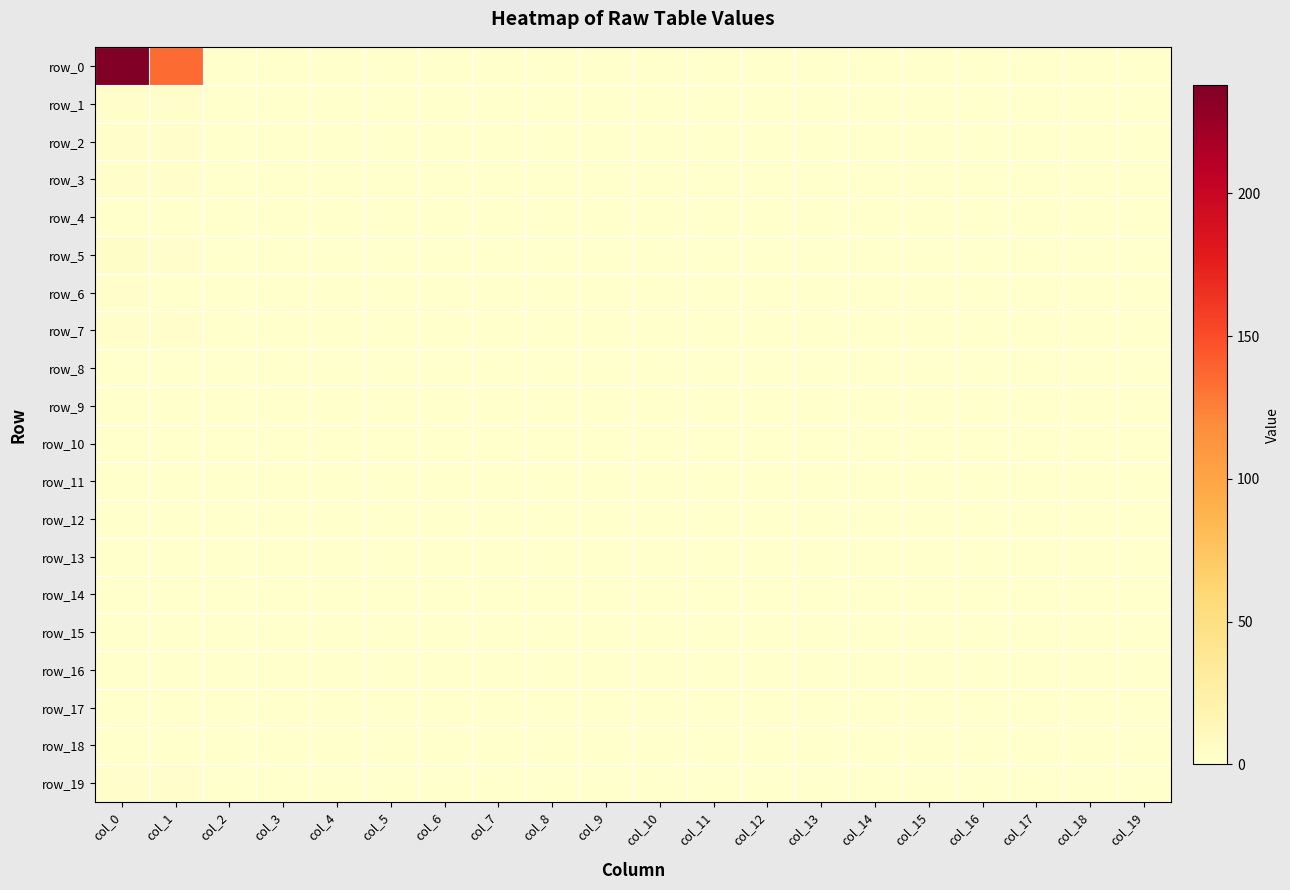

Reading left to right, what are all the values shown in this chart?

row_0: col_0=238	col_1=134	col_2=0	col_3=0	col_4=0	col_5=0	col_6=0	col_7=0	col_8=0	col_9=0	col_10=0	col_11=0	col_12=0	col_13=0	col_14=0	col_15=0	col_16=0	col_17=0	col_18=0	col_19=0
row_1: col_0=2	col_1=1	col_2=0	col_3=0	col_4=0	col_5=0	col_6=0	col_7=0	col_8=0	col_9=0	col_10=0	col_11=0	col_12=0	col_13=0	col_14=0	col_15=0	col_16=0	col_17=0	col_18=0	col_19=0
row_2: col_0=1	col_1=2	col_2=0	col_3=0	col_4=0	col_5=0	col_6=0	col_7=0	col_8=0	col_9=0	col_10=0	col_11=0	col_12=0	col_13=0	col_14=0	col_15=0	col_16=0	col_17=0	col_18=0	col_19=0
row_3: col_0=1	col_1=2	col_2=0	col_3=0	col_4=0	col_5=0	col_6=0	col_7=0	col_8=0	col_9=0	col_10=0	col_11=0	col_12=0	col_13=0	col_14=0	col_15=0	col_16=0	col_17=0	col_18=0	col_19=0
row_4: col_0=0	col_1=0	col_2=0	col_3=0	col_4=0	col_5=0	col_6=0	col_7=0	col_8=0	col_9=0	col_10=0	col_11=0	col_12=0	col_13=0	col_14=0	col_15=0	col_16=0	col_17=0	col_18=0	col_19=0
row_5: col_0=3	col_1=2	col_2=0	col_3=0	col_4=0	col_5=0	col_6=0	col_7=0	col_8=0	col_9=0	col_10=0	col_11=0	col_12=0	col_13=0	col_14=0	col_15=0	col_16=0	col_17=0	col_18=0	col_19=0
row_6: col_0=1	col_1=0	col_2=0	col_3=0	col_4=0	col_5=0	col_6=0	col_7=0	col_8=0	col_9=0	col_10=0	col_11=0	col_12=0	col_13=0	col_14=0	col_15=0	col_16=0	col_17=0	col_18=0	col_19=0
row_7: col_0=2	col_1=1	col_2=0	col_3=0	col_4=0	col_5=0	col_6=0	col_7=0	col_8=0	col_9=0	col_10=0	col_11=0	col_12=0	col_13=0	col_14=0	col_15=0	col_16=0	col_17=0	col_18=0	col_19=0
row_8: col_0=0	col_1=0	col_2=0	col_3=0	col_4=0	col_5=0	col_6=0	col_7=0	col_8=0	col_9=0	col_10=0	col_11=0	col_12=0	col_13=0	col_14=0	col_15=0	col_16=0	col_17=0	col_18=0	col_19=0
row_9: col_0=0	col_1=0	col_2=0	col_3=0	col_4=0	col_5=0	col_6=0	col_7=0	col_8=0	col_9=0	col_10=0	col_11=0	col_12=0	col_13=0	col_14=0	col_15=0	col_16=0	col_17=0	col_18=0	col_19=0
row_10: col_0=0	col_1=0	col_2=0	col_3=0	col_4=0	col_5=0	col_6=0	col_7=0	col_8=0	col_9=0	col_10=0	col_11=0	col_12=0	col_13=0	col_14=0	col_15=0	col_16=0	col_17=0	col_18=0	col_19=0
row_11: col_0=0	col_1=0	col_2=0	col_3=0	col_4=0	col_5=0	col_6=0	col_7=0	col_8=0	col_9=0	col_10=0	col_11=0	col_12=0	col_13=0	col_14=0	col_15=0	col_16=0	col_17=0	col_18=0	col_19=0
row_12: col_0=0	col_1=0	col_2=0	col_3=0	col_4=0	col_5=0	col_6=0	col_7=0	col_8=0	col_9=0	col_10=0	col_11=0	col_12=0	col_13=0	col_14=0	col_15=0	col_16=0	col_17=0	col_18=0	col_19=0
row_13: col_0=0	col_1=0	col_2=0	col_3=0	col_4=0	col_5=0	col_6=0	col_7=0	col_8=0	col_9=0	col_10=0	col_11=0	col_12=0	col_13=0	col_14=0	col_15=0	col_16=0	col_17=0	col_18=0	col_19=0
row_14: col_0=0	col_1=0	col_2=0	col_3=0	col_4=0	col_5=0	col_6=0	col_7=0	col_8=0	col_9=0	col_10=0	col_11=0	col_12=0	col_13=0	col_14=0	col_15=0	col_16=0	col_17=0	col_18=0	col_19=0
row_15: col_0=0	col_1=0	col_2=0	col_3=0	col_4=0	col_5=0	col_6=0	col_7=0	col_8=0	col_9=0	col_10=0	col_11=0	col_12=0	col_13=0	col_14=0	col_15=0	col_16=0	col_17=0	col_18=0	col_19=0
row_16: col_0=0	col_1=0	col_2=0	col_3=0	col_4=0	col_5=0	col_6=0	col_7=0	col_8=0	col_9=0	col_10=0	col_11=0	col_12=0	col_13=0	col_14=0	col_15=0	col_16=0	col_17=0	col_18=0	col_19=0
row_17: col_0=0	col_1=0	col_2=0	col_3=0	col_4=0	col_5=0	col_6=0	col_7=0	col_8=0	col_9=0	col_10=0	col_11=0	col_12=0	col_13=0	col_14=0	col_15=0	col_16=0	col_17=0	col_18=0	col_19=0
row_18: col_0=0	col_1=0	col_2=0	col_3=0	col_4=0	col_5=0	col_6=0	col_7=0	col_8=0	col_9=0	col_10=0	col_11=0	col_12=0	col_13=0	col_14=0	col_15=0	col_16=0	col_17=0	col_18=0	col_19=0
row_19: col_0=2	col_1=1	col_2=0	col_3=0	col_4=0	col_5=0	col_6=0	col_7=0	col_8=0	col_9=0	col_10=0	col_11=0	col_12=0	col_13=0	col_14=0	col_15=0	col_16=0	col_17=0	col_18=0	col_19=0